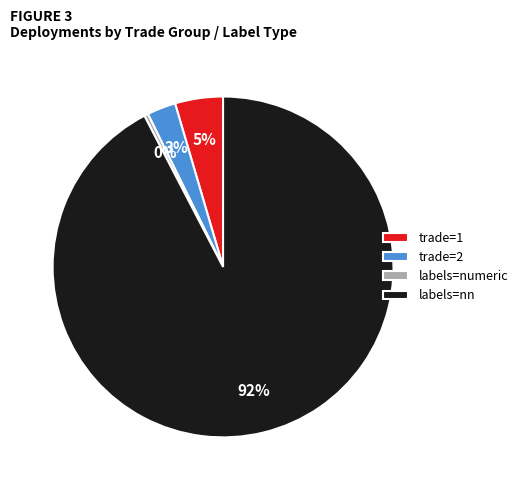

Which slice is the smallest?

labels=numeric